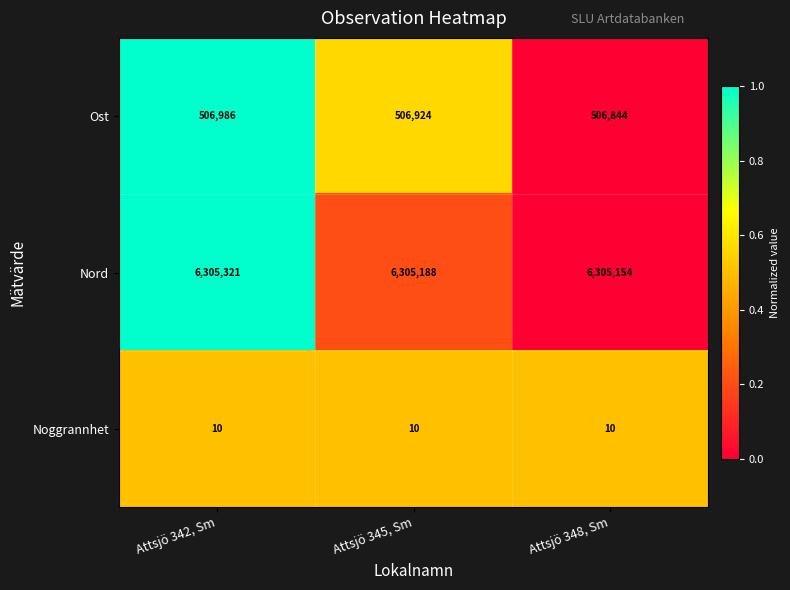

List the series in order of their peak value, lowest first.

Noggrannhet, Ost, Nord